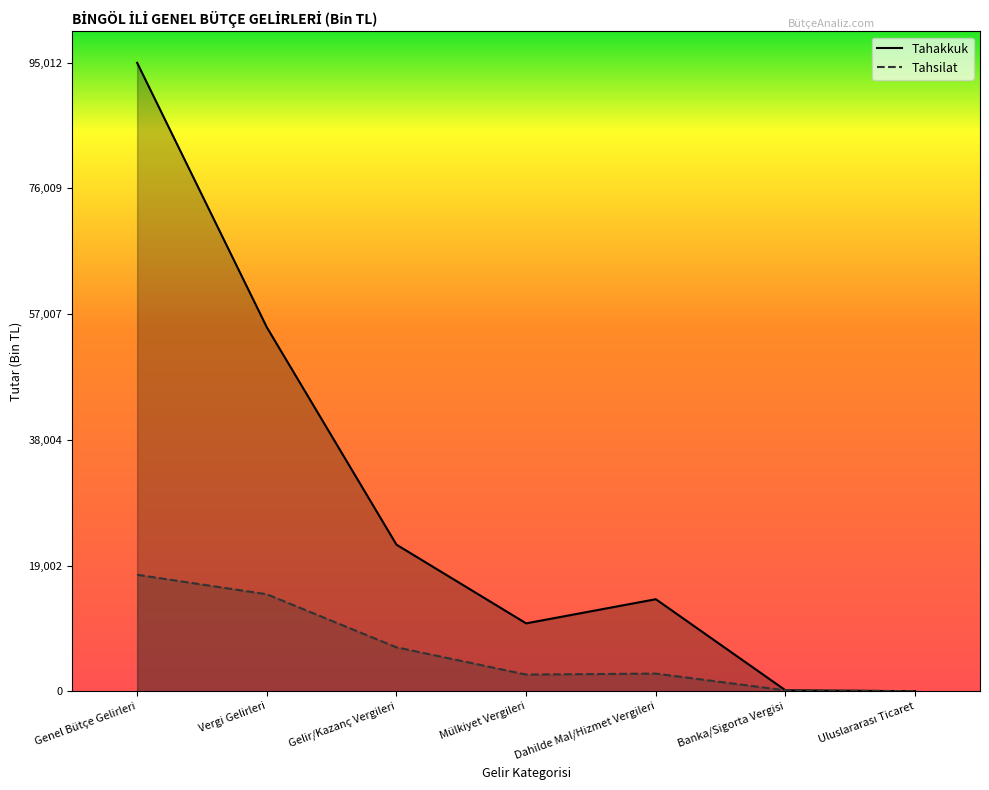

How many categories are shown in the chart?

7